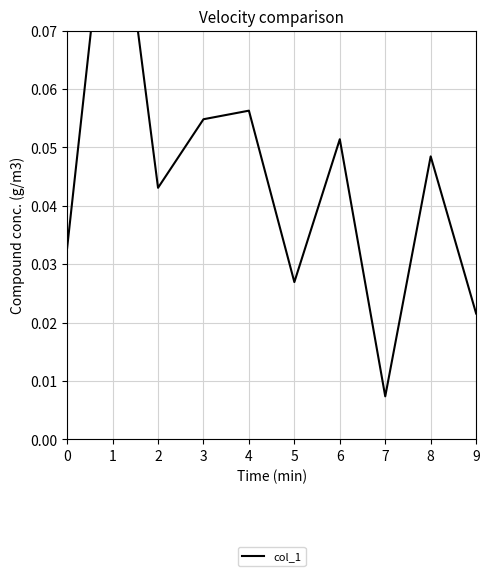

Which category has the highest value across all series?

1